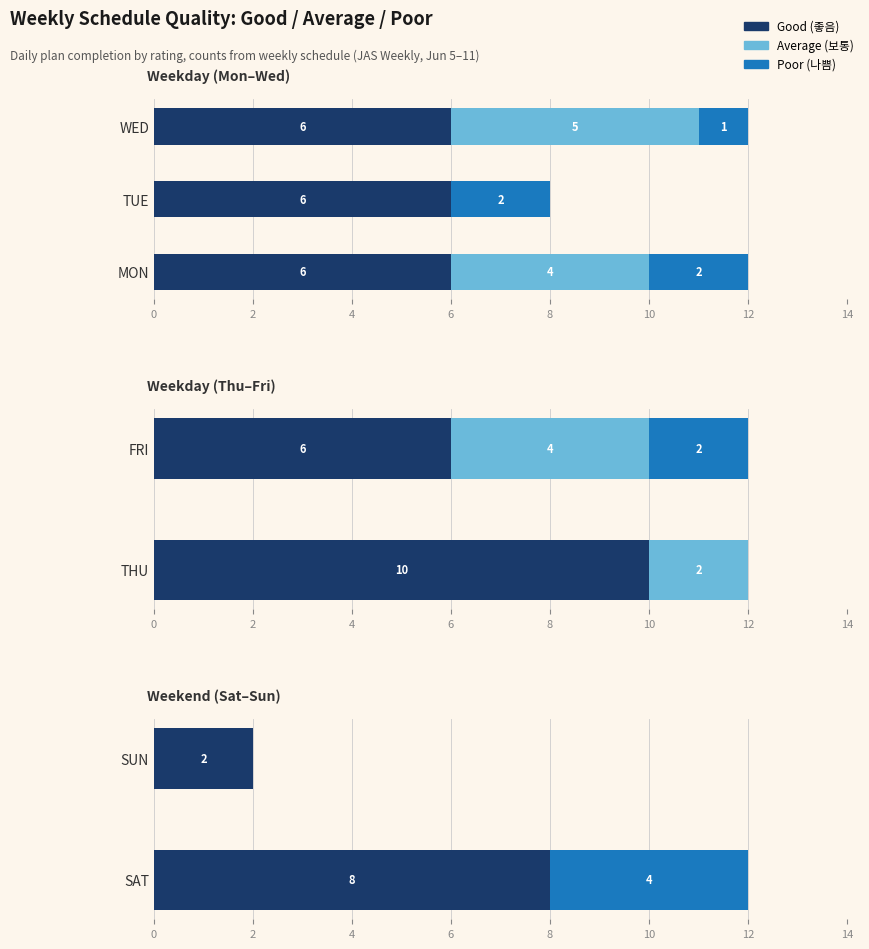

Is it true that Good (좋음) equals 2.0 at SUN?

True